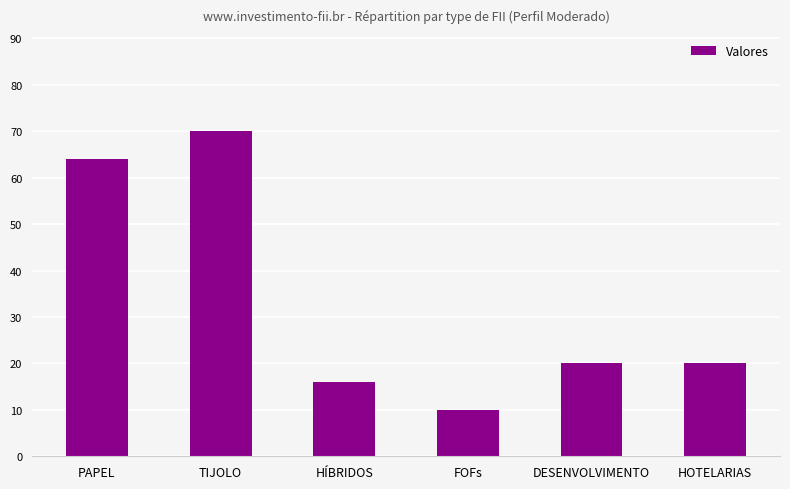

What is the label of the 5th bar from the left?

DESENVOLVIMENTO